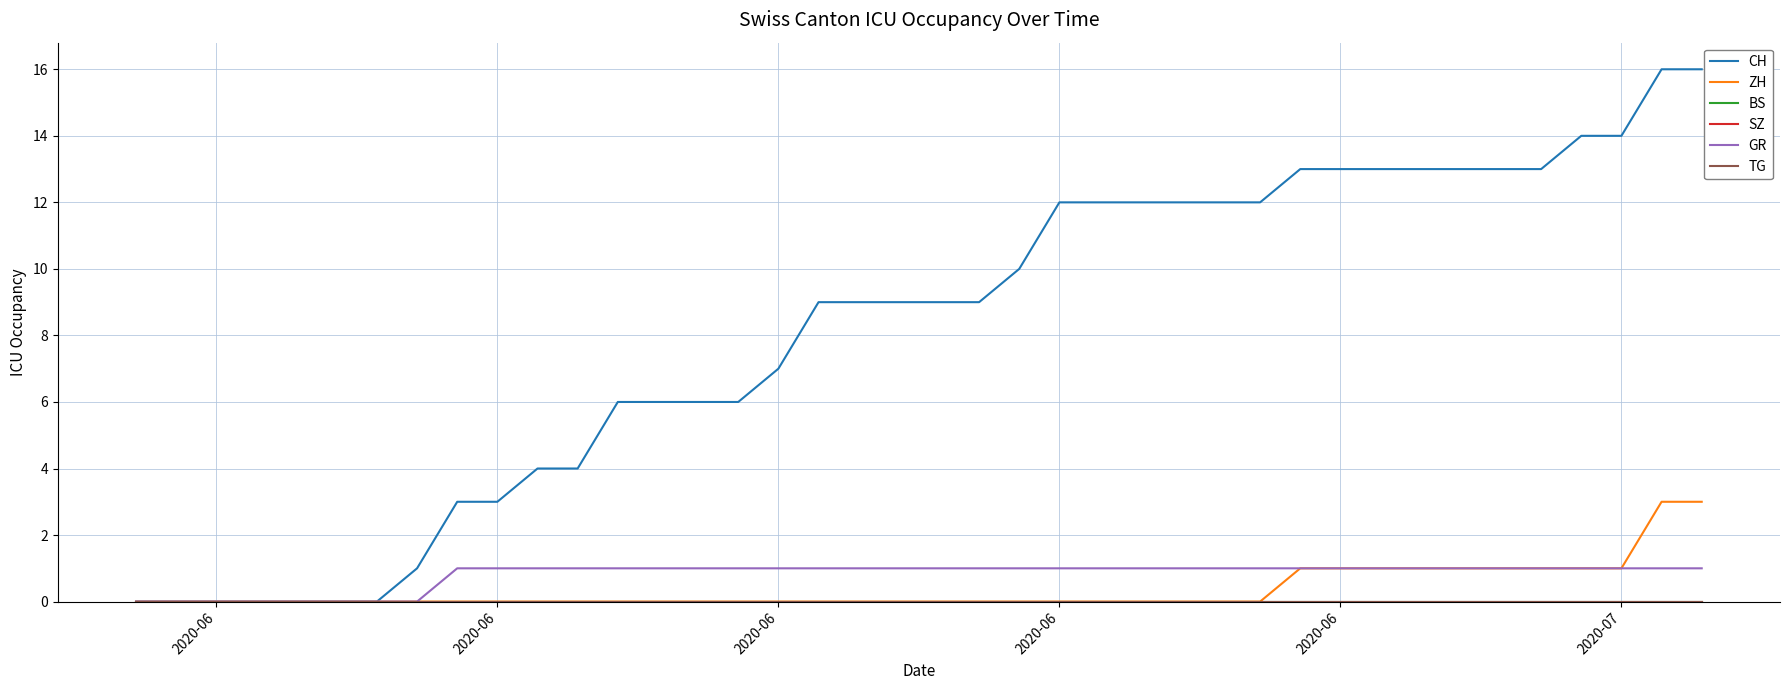

Does the chart display data point markers on the line(s)?

No